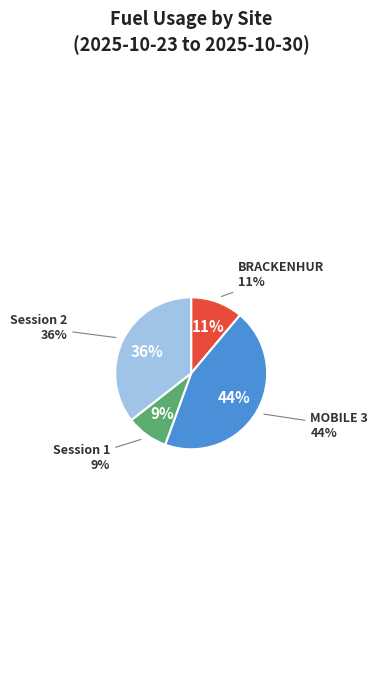

True or false: BRACKENHUR accounts for 1% of the total.

False